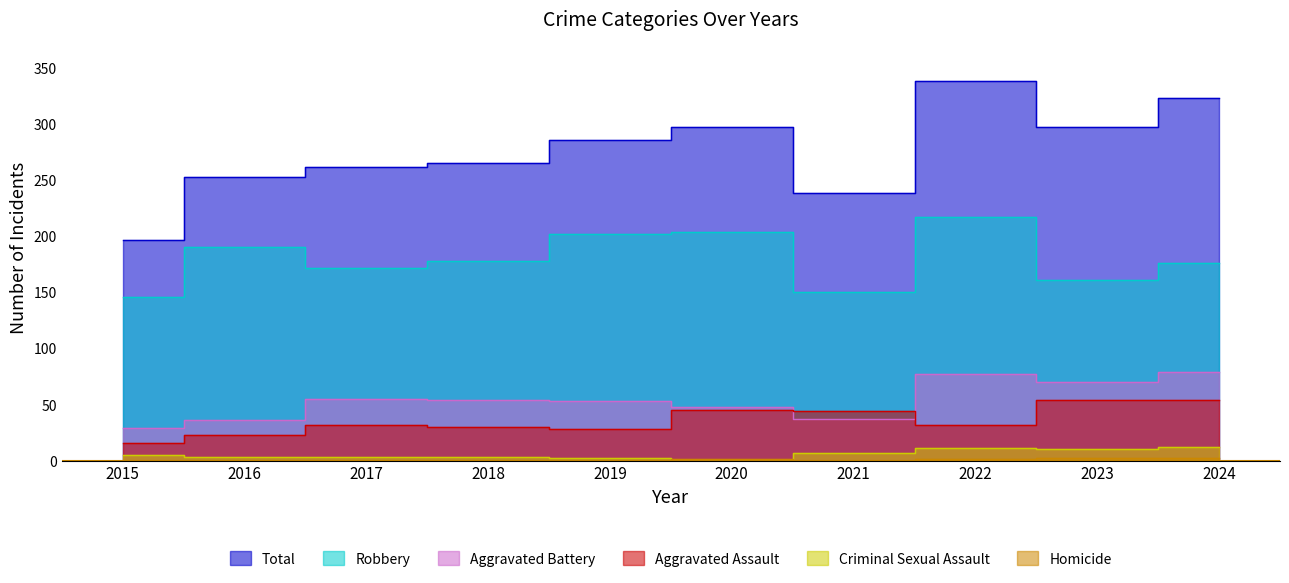

True or false: Homicide and Aggravated Battery intersect in this chart.

False